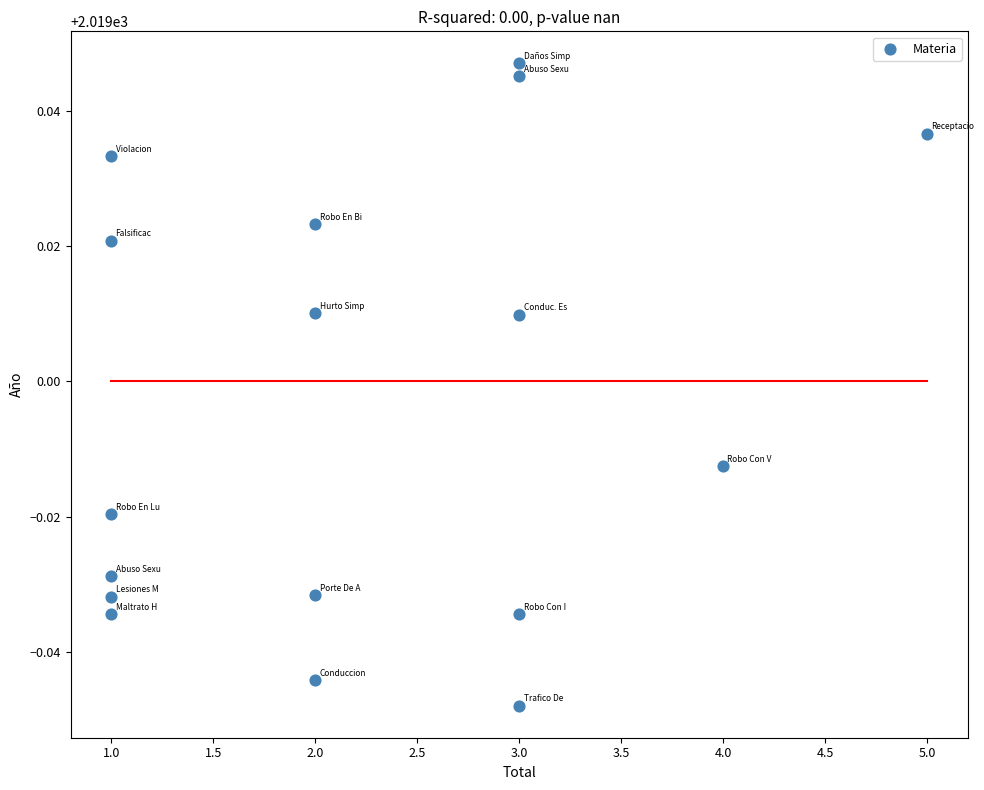

What is the range of X values (max minus min)?

4.0